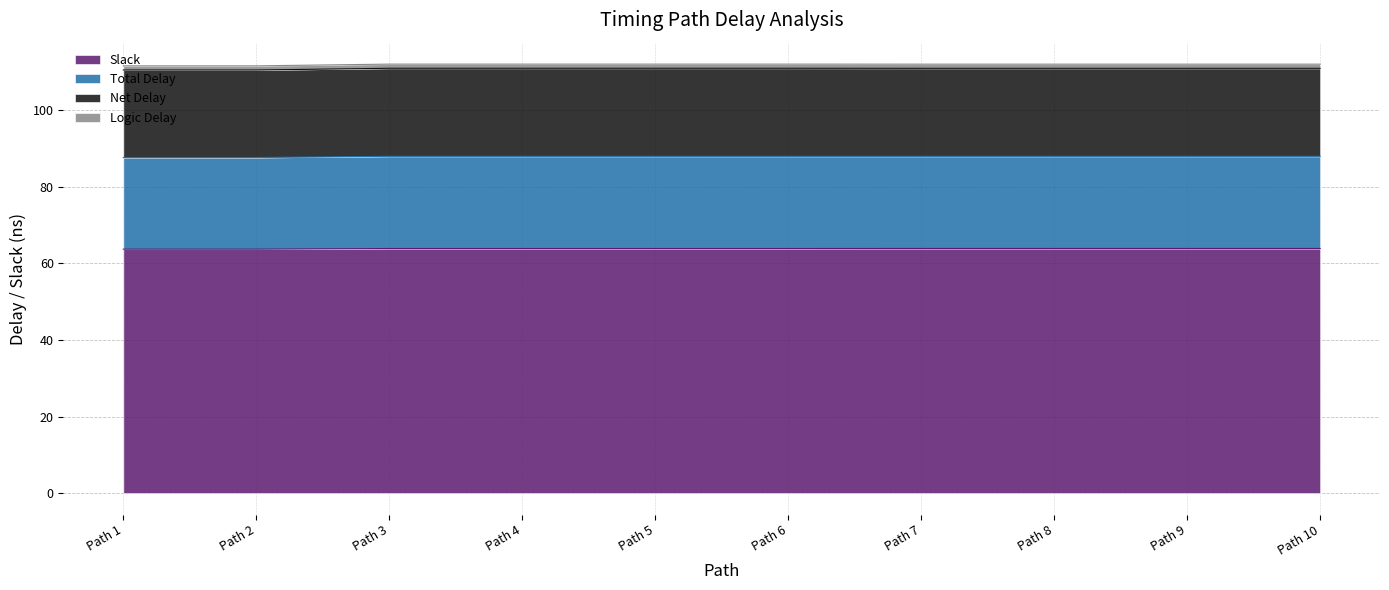

How many data points does each series have?

10